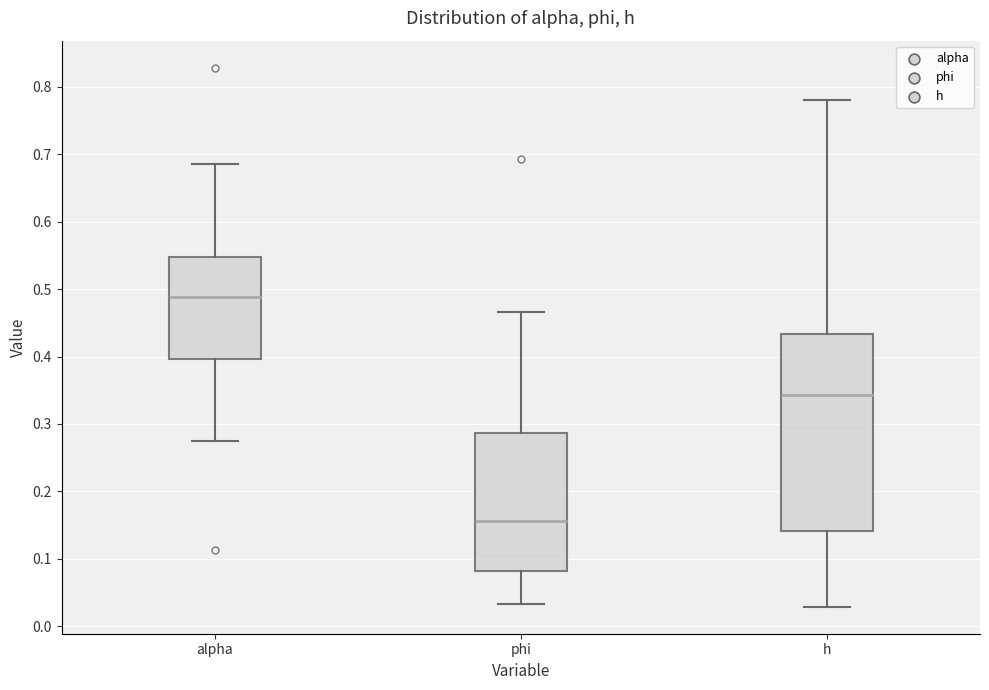

Reading left to right, read every box against the y-axis: the position of its median line, the range the box covers, and the ends of its whiskers. The values are not printed on the chart, so give them approximately, as read against the axis.

alpha: median 0.49, box 0.40 to 0.55, whiskers 0.27 to 0.69
phi: median 0.16, box 0.08 to 0.29, whiskers 0.03 to 0.47
h: median 0.34, box 0.14 to 0.43, whiskers 0.03 to 0.78